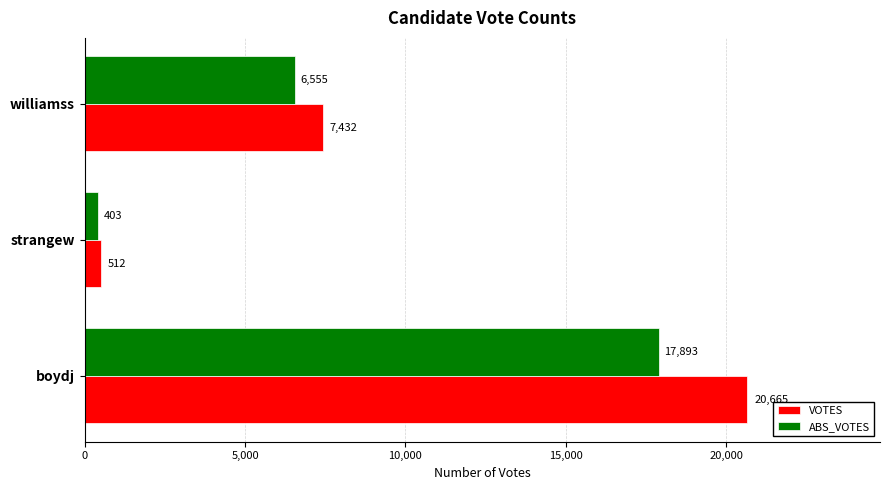

Rank the series by their maximum value, from highest to lowest.

VOTES, ABS_VOTES